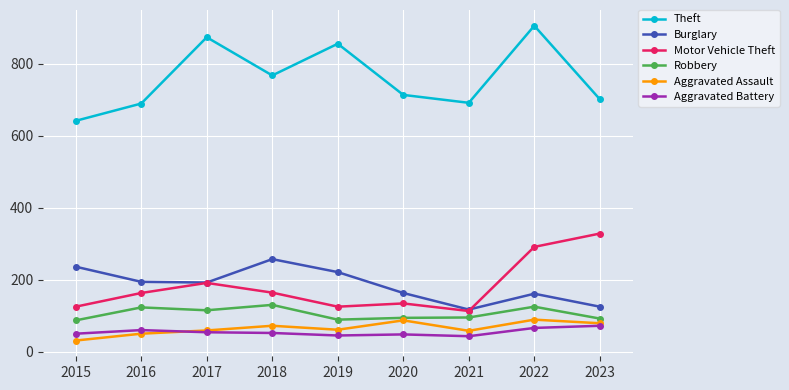

Which series has the largest total across all categories?

Theft